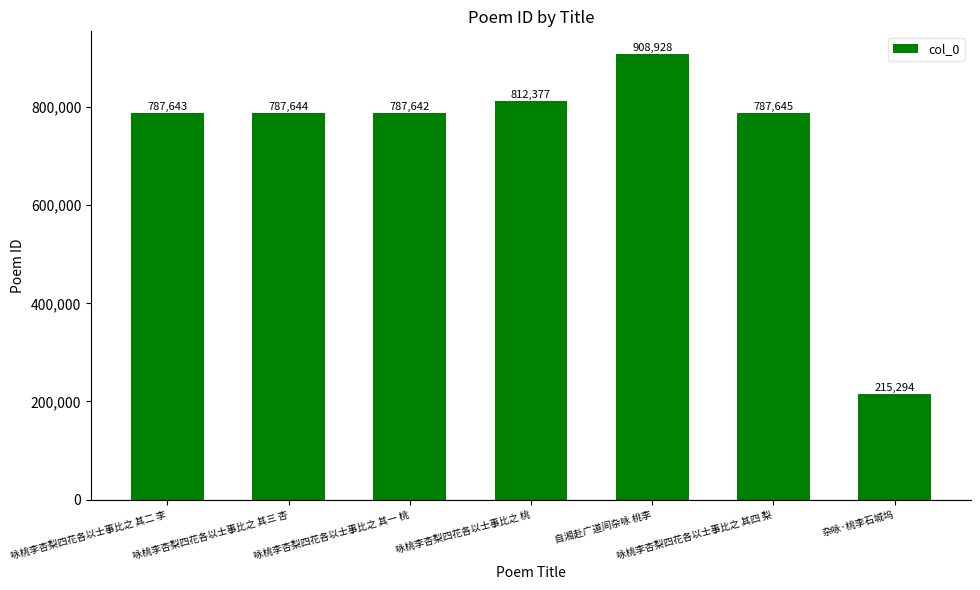

What is the average value?

726739